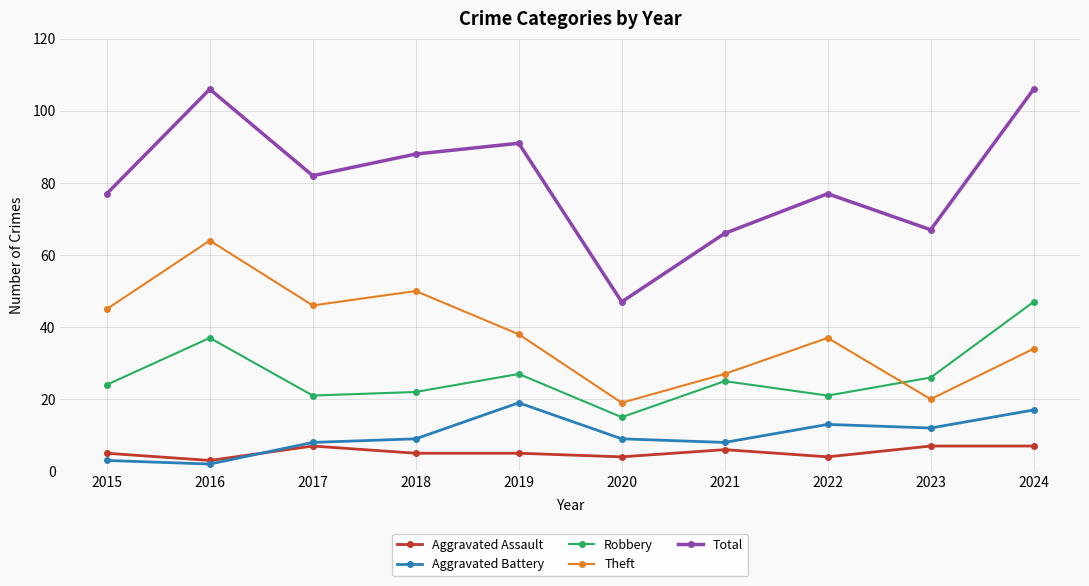

In Total, how many points are lower than both neighbors (excluding endpoints)?

3